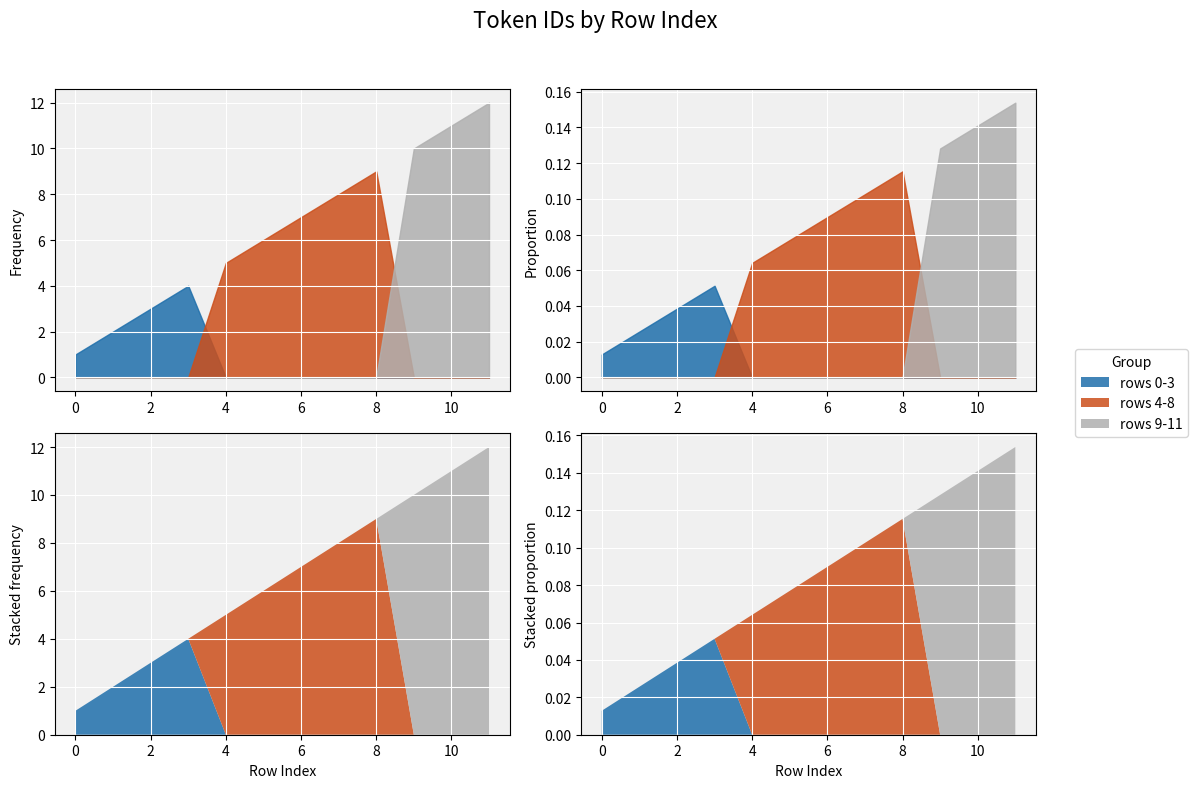

True or false: the data shows 13 at 8.

False